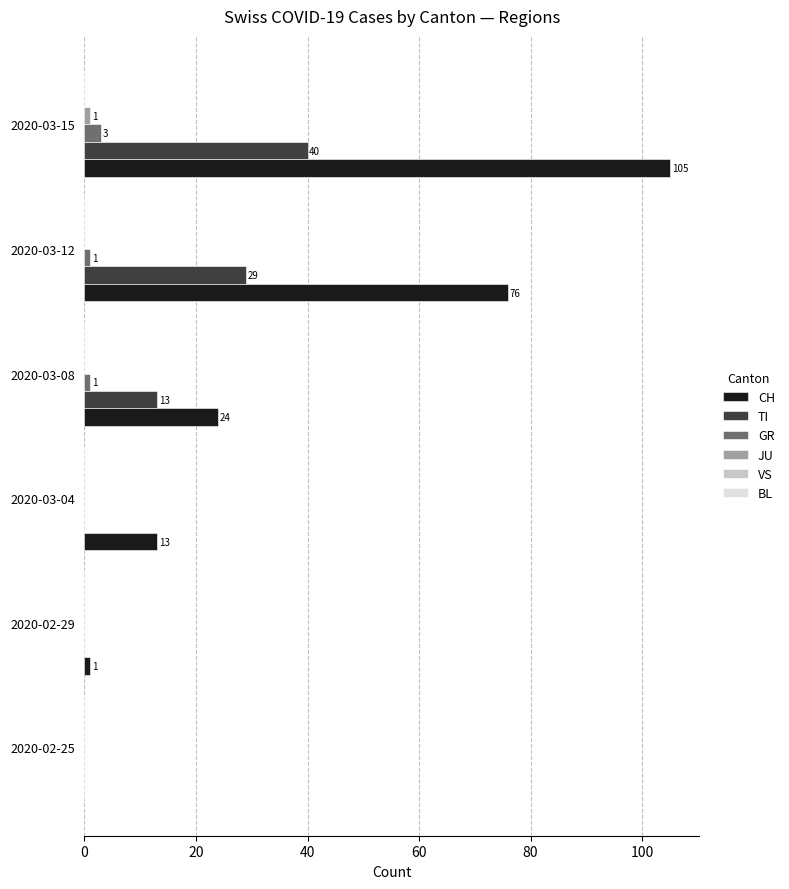

At which category is the sum across all series the highest?

2020-03-15